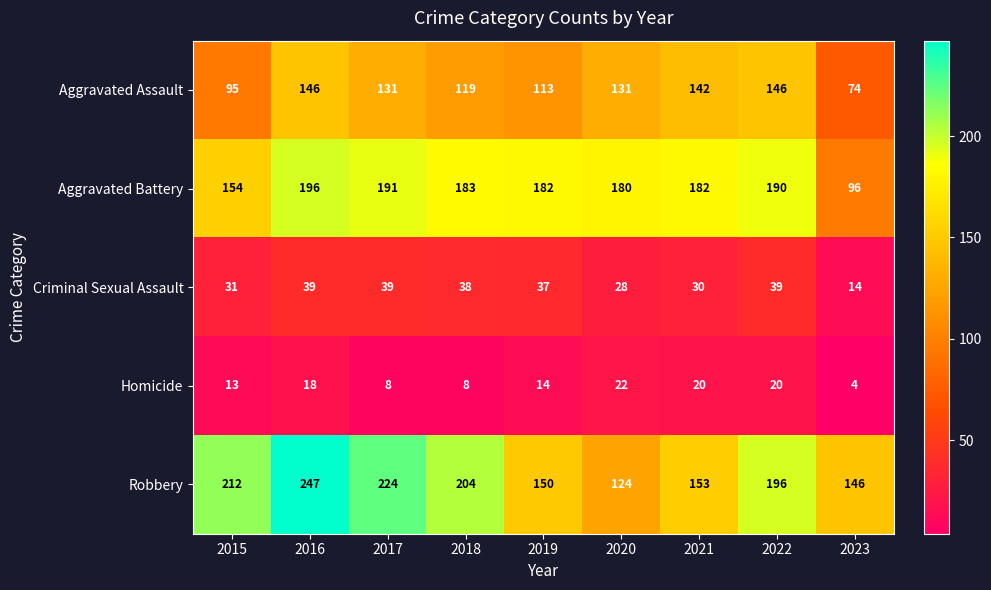

How many categories are shown in the chart?

9